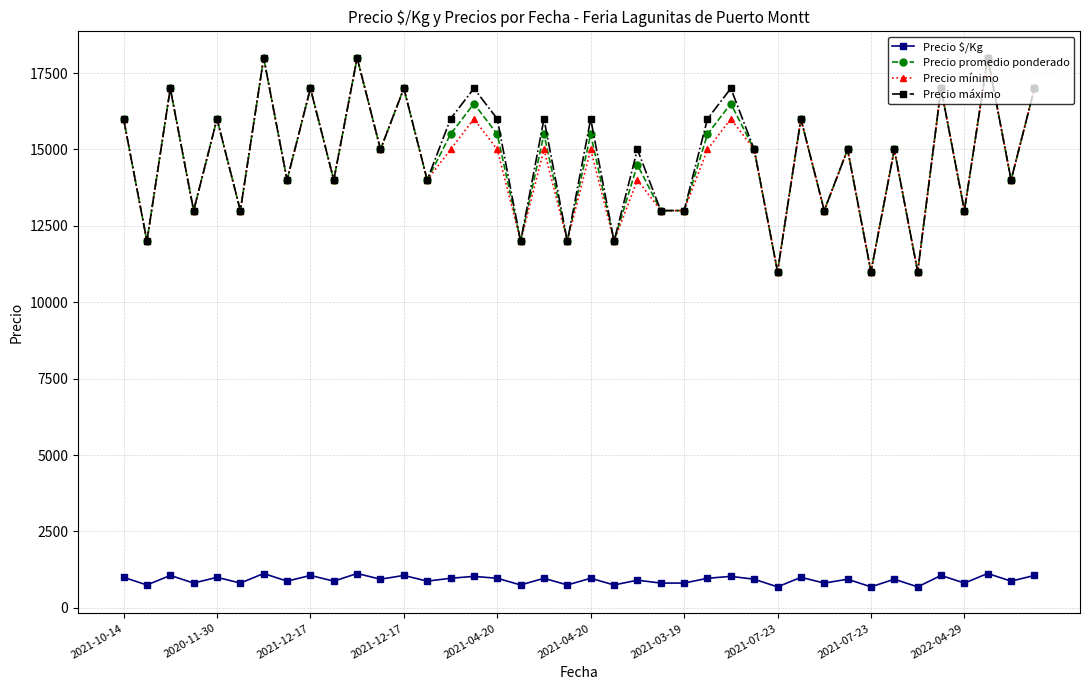

At how many categories does at least one series exceed 4126?

40